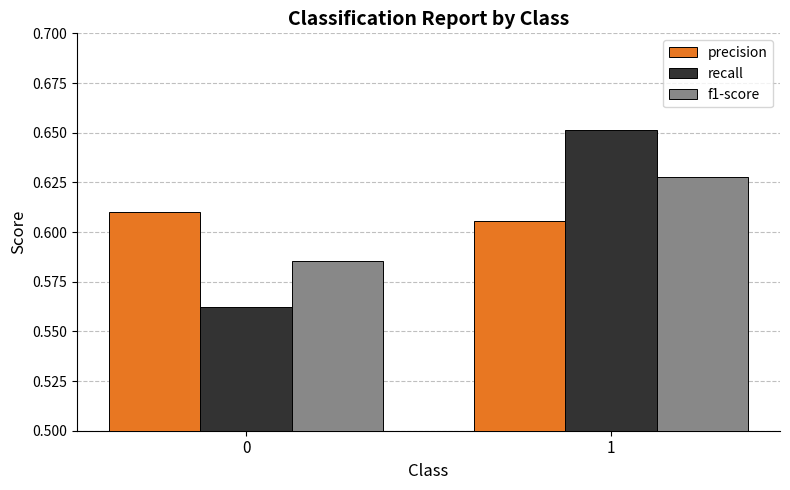

True or false: recall has a value of 0.1 at 0.

False